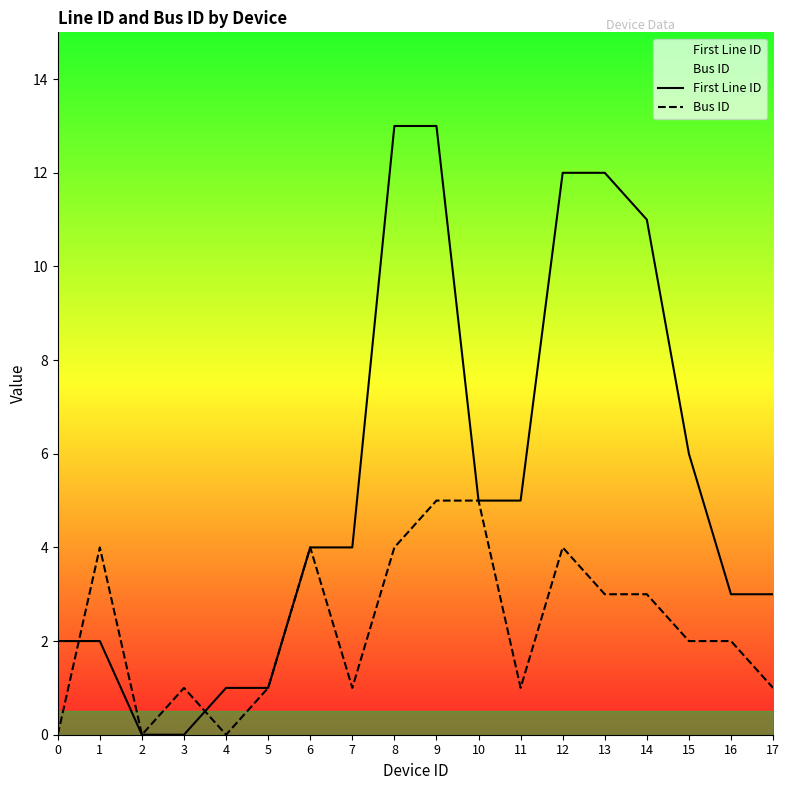

Reading left to right, extract all data points from this chart.

First Line ID: 2	2	0	0	1	1	4	4	13	13	5	5	12	12	11	6	3	3
Bus ID: 0	4	0	1	0	1	4	1	4	5	5	1	4	3	3	2	2	1